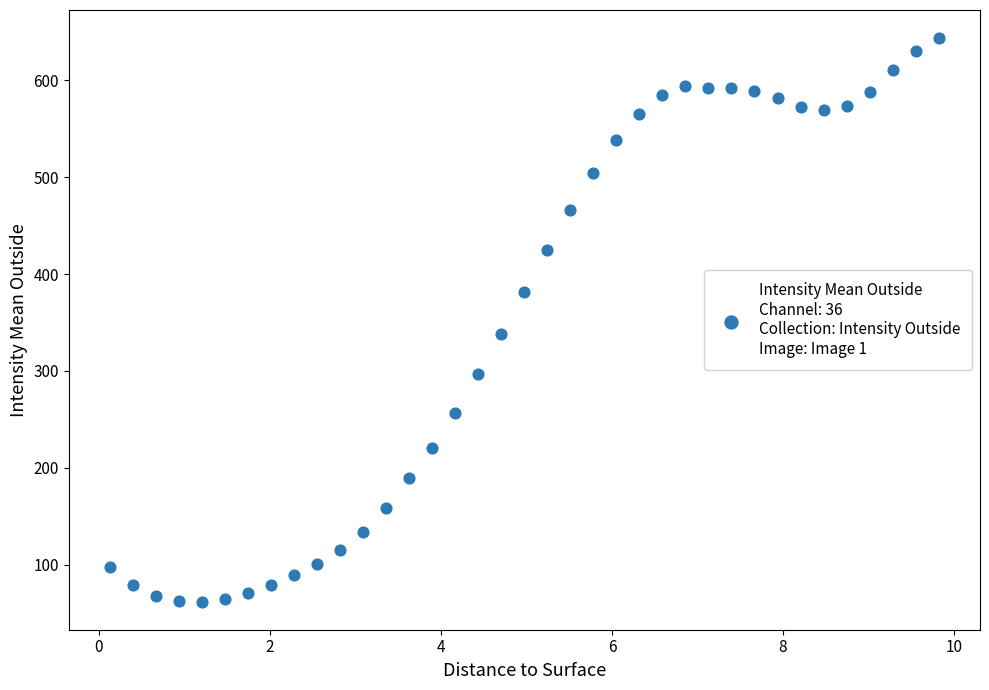

What Y value in the scatter plot is closest to 352?

338.4